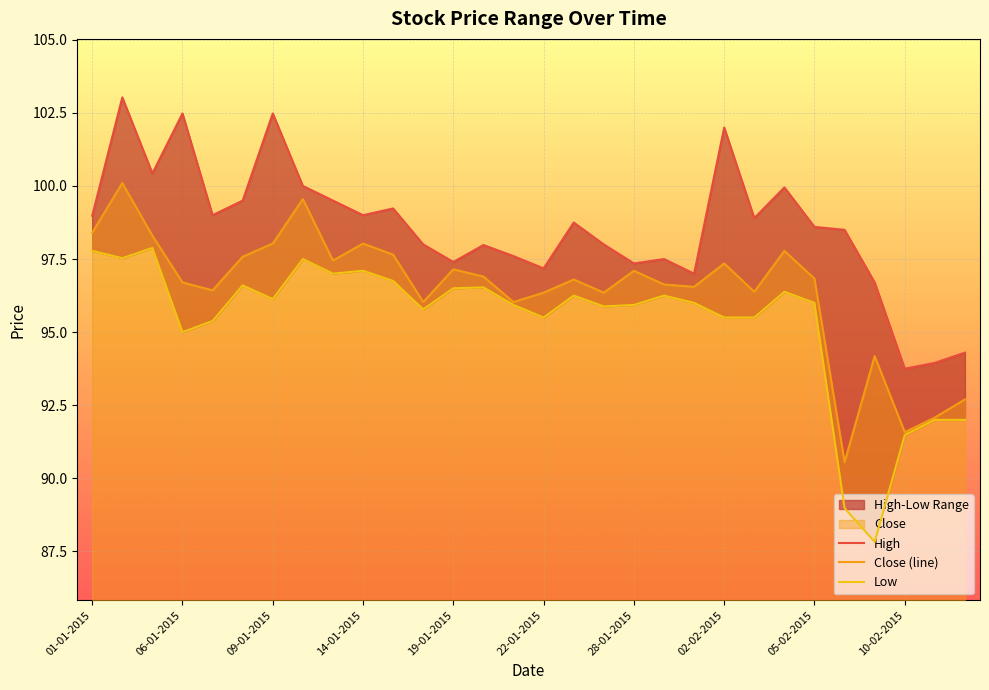

Rank the series by their maximum value, from lowest to highest.

Low, Close (line), High